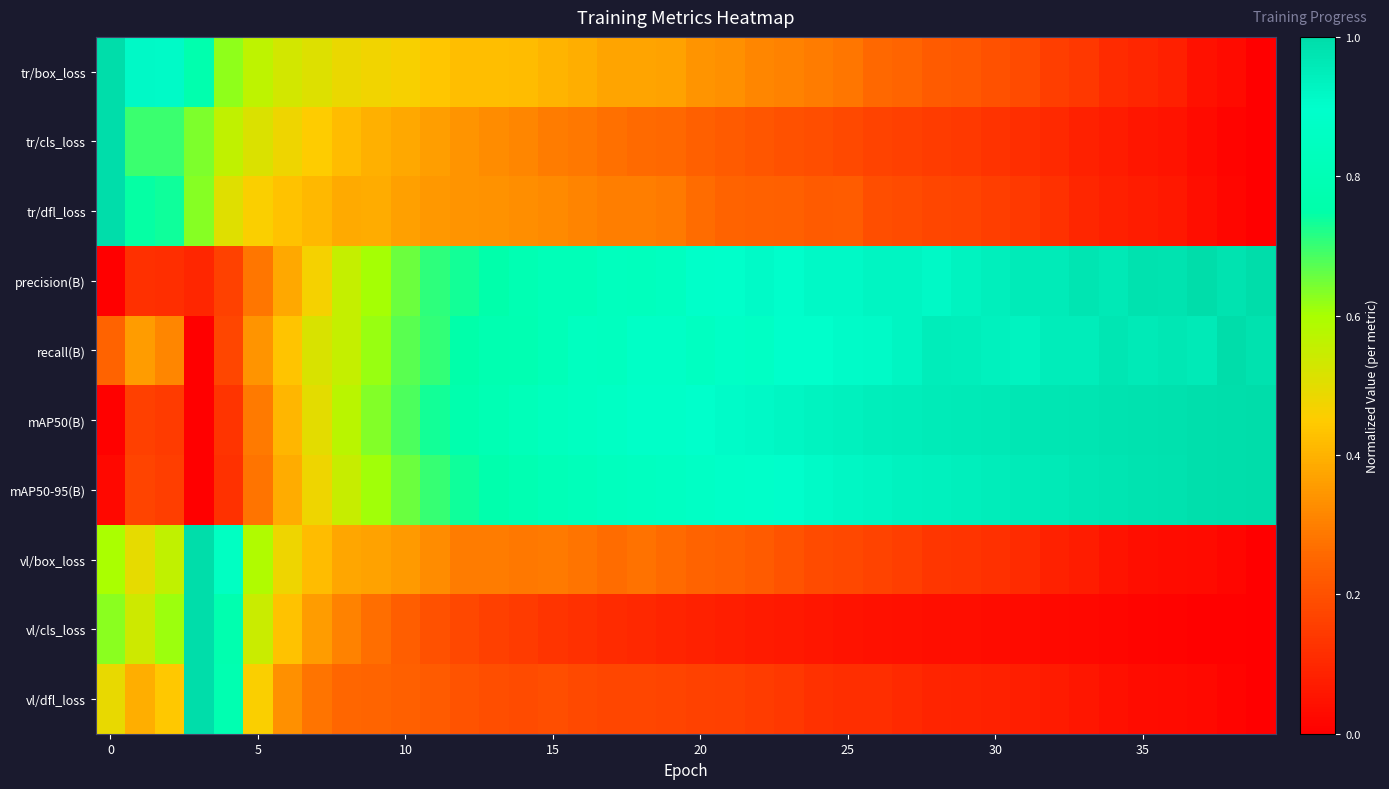

What is the maximum value shown in the chart?

1.0